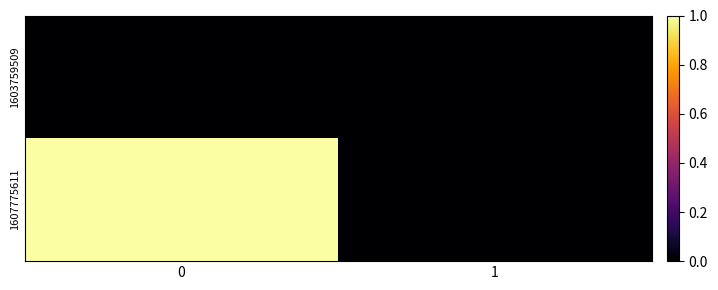

Reading left to right, extract all data points from this chart.

1603759509: 0=0	1=0
1607775611: 0=1	1=0